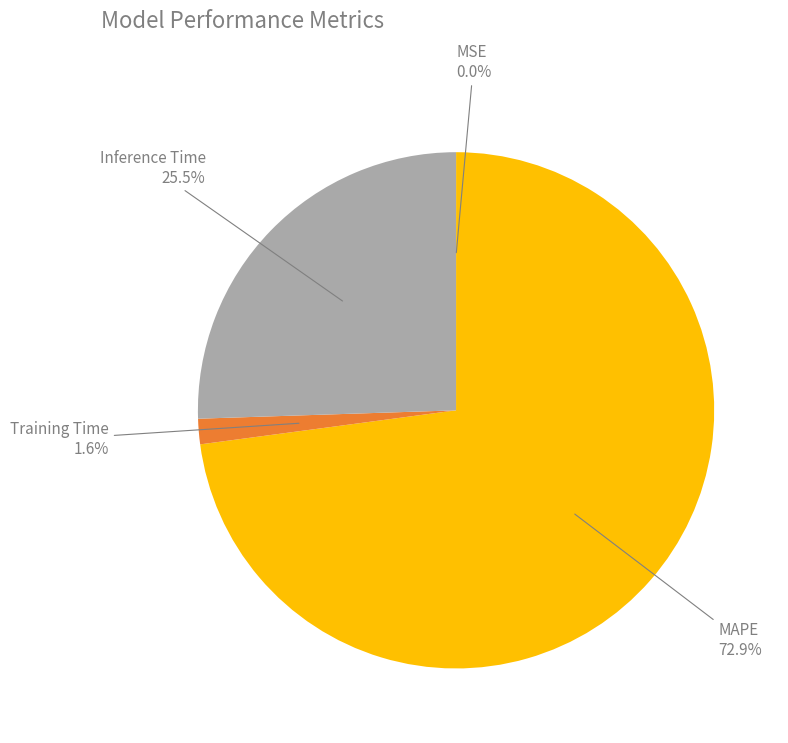

What percentage is NOT represented by MAPE?

27.1%